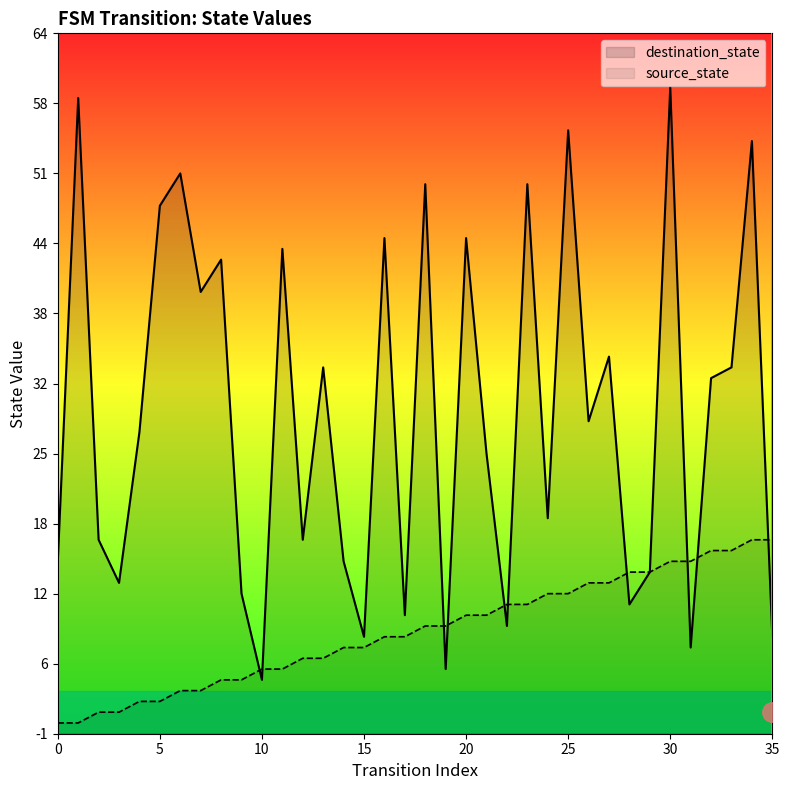

What is the value of the source_state point at the 32nd from the left?

15